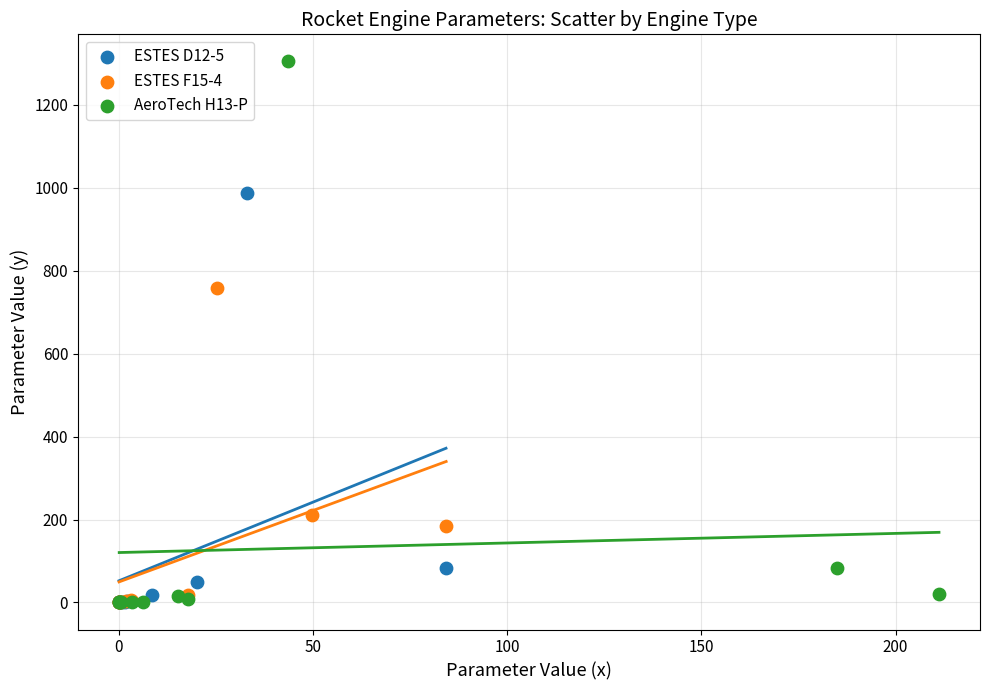

Which series has the widest spread of Y values?

AeroTech H13-P